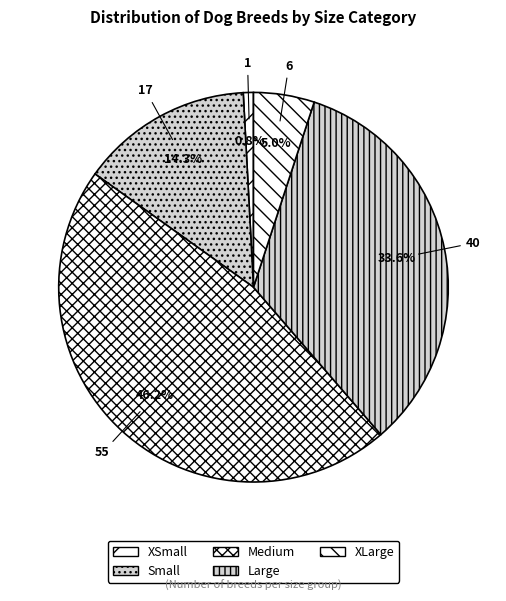

The XSmall slice represents 29% of the pie. True or false?

False